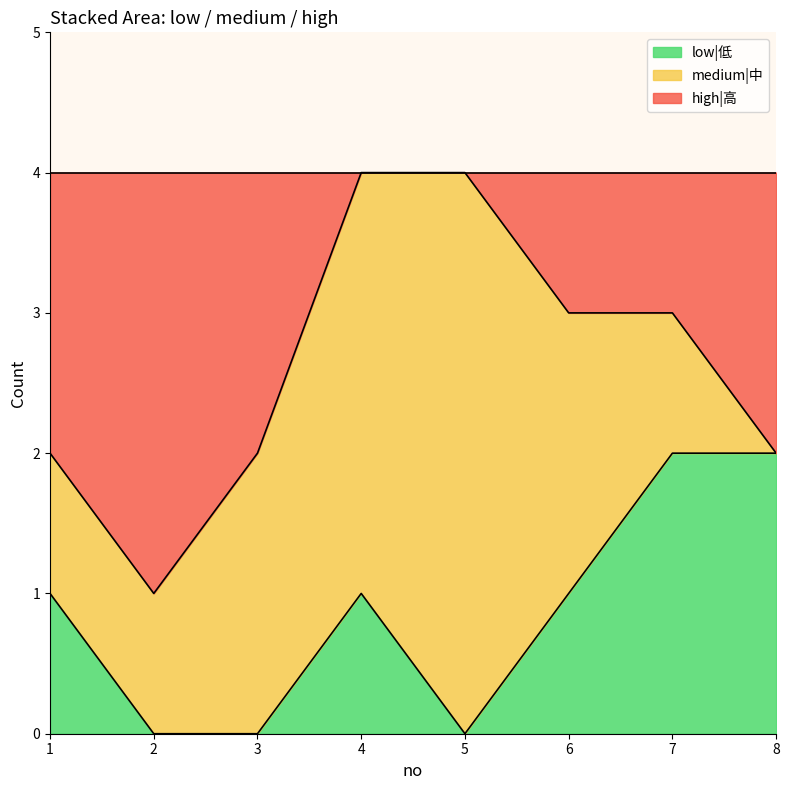

What is the maximum value for low|低?

2